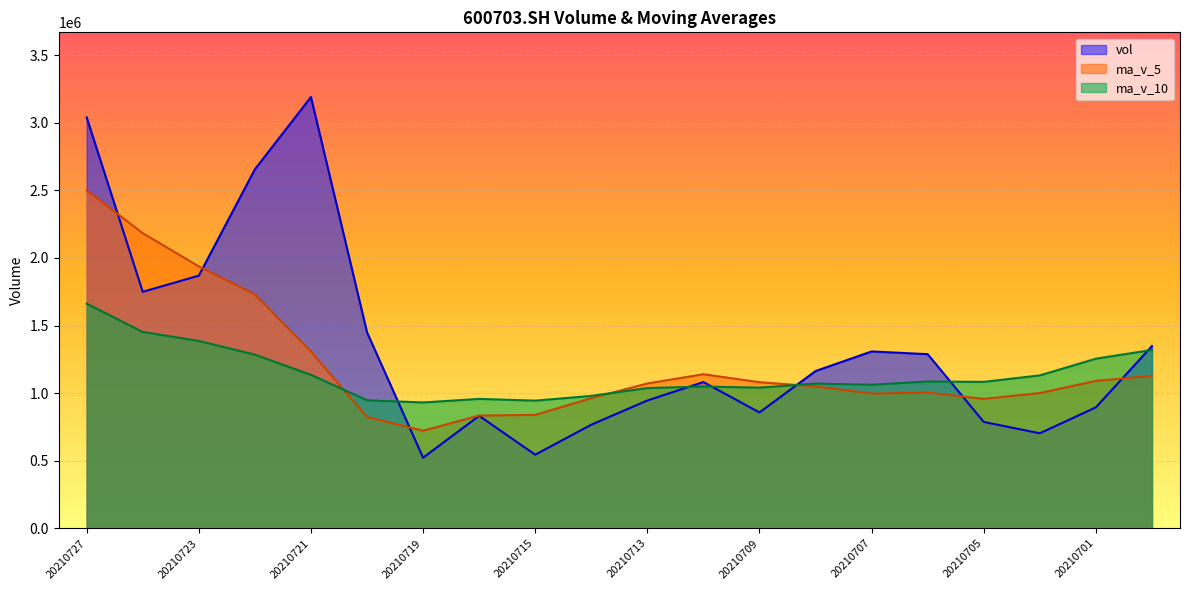

What is the total value across all series at 20210630?

3794238.6